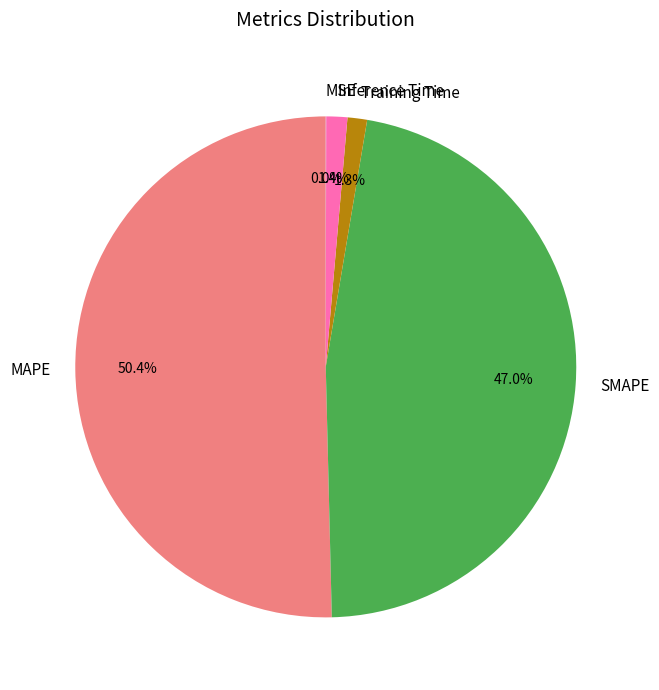

What is the largest slice in the pie chart?

MAPE